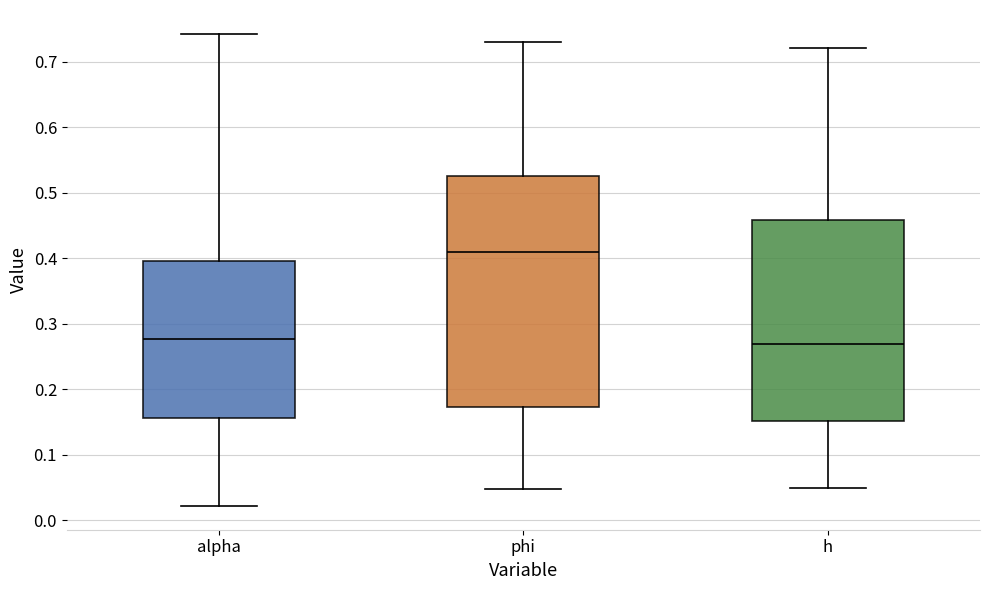

Reading left to right, transcribe this box plot: for each box, give where its median line is, the range the box spans, and where its two whiskers end, as read against the y-axis. The values are not printed on the chart, so give them approximately, as read against the axis.

alpha: median 0.28, box 0.16 to 0.40, whiskers 0.02 to 0.74
phi: median 0.41, box 0.17 to 0.53, whiskers 0.05 to 0.73
h: median 0.27, box 0.15 to 0.46, whiskers 0.05 to 0.72